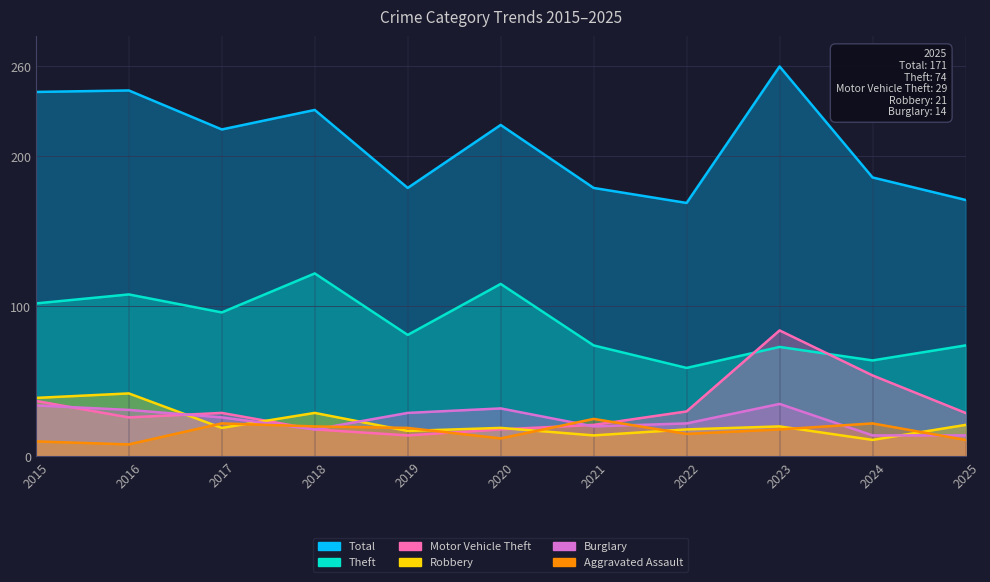

Reading right to left, extract all data points from this chart.

Total: 171	186	260	169	179	221	179	231	218	244	243
Theft: 74	64	73	59	74	115	81	122	96	108	102
Motor Vehicle Theft: 29	54	84	30	21	18	14	18	29	26	37
Robbery: 21	11	20	18	14	19	17	29	19	42	39
Burglary: 14	14	35	22	20	32	29	18	26	31	34
Aggravated Assault: 11	22	18	15	25	12	19	20	22	8	10